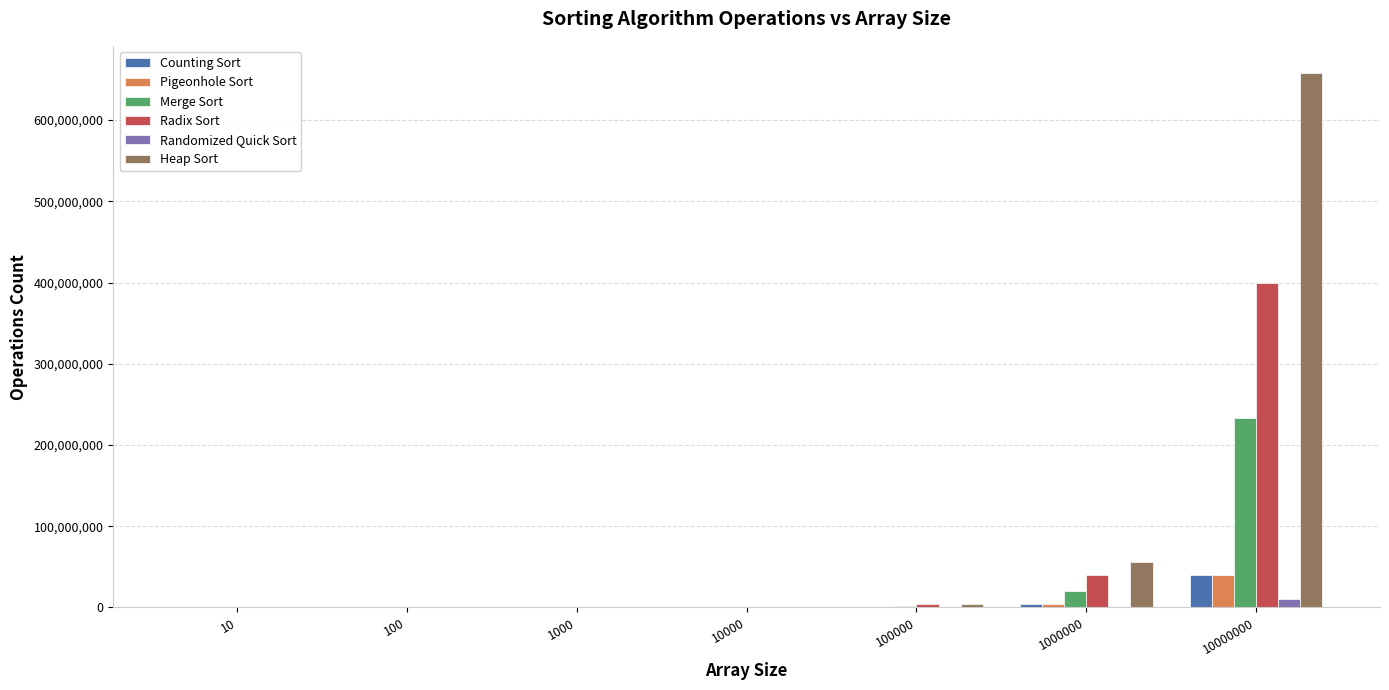

At which category is the sum across all series the highest?

10000000